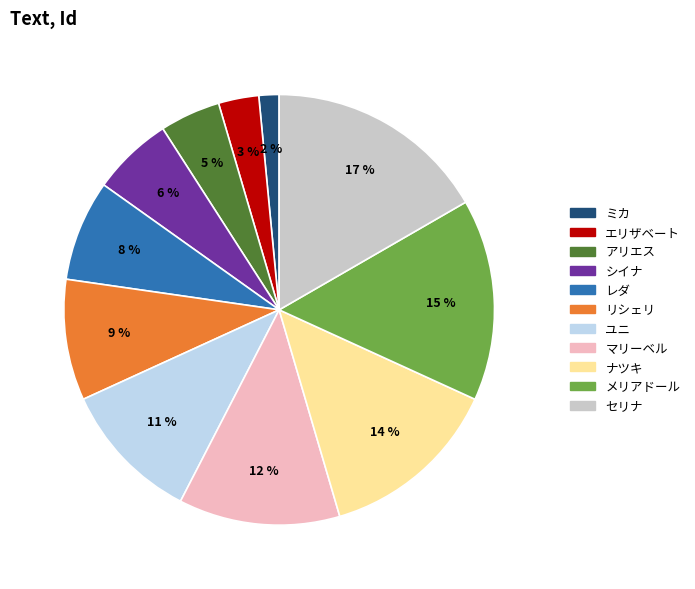

Which has a higher value, ユニ or セリナ?

セリナ